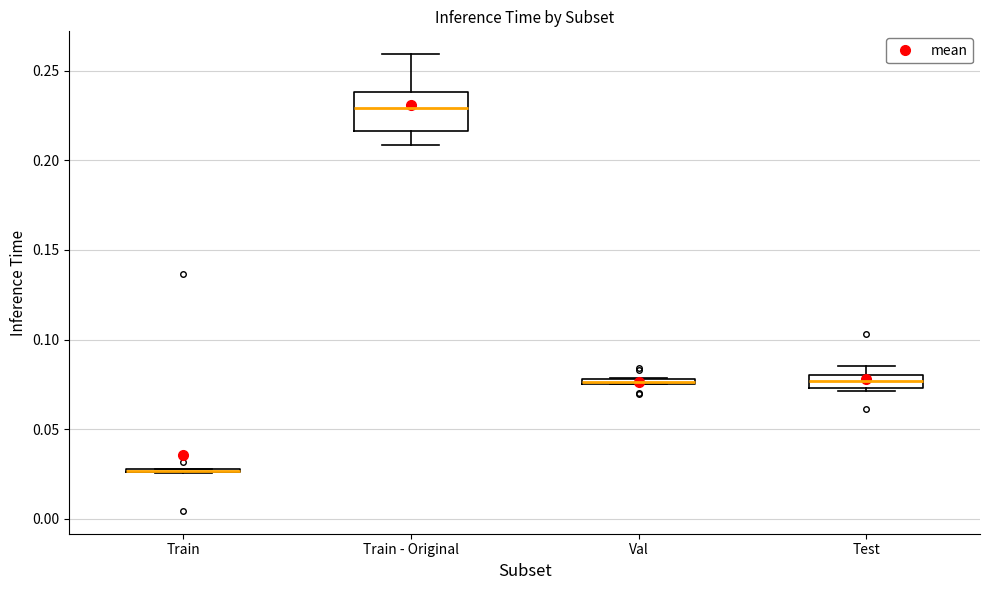

Which box is the tallest, from its lower edge to its upper edge?

Train - Original